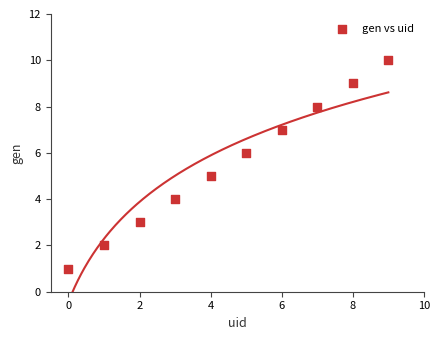

What is the range of Y values (max minus min)?

9